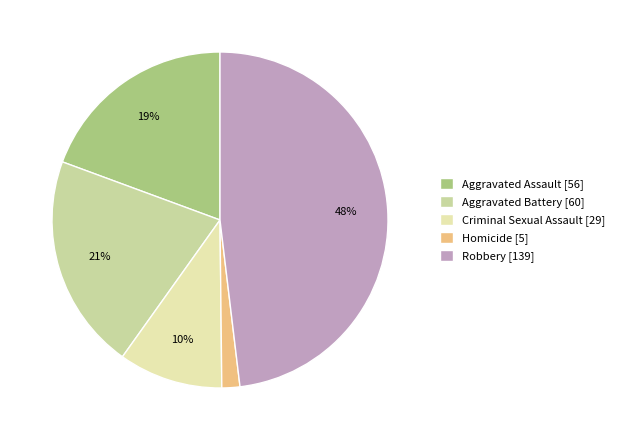

To the nearest percent, what portion does Robbery represent?

48%